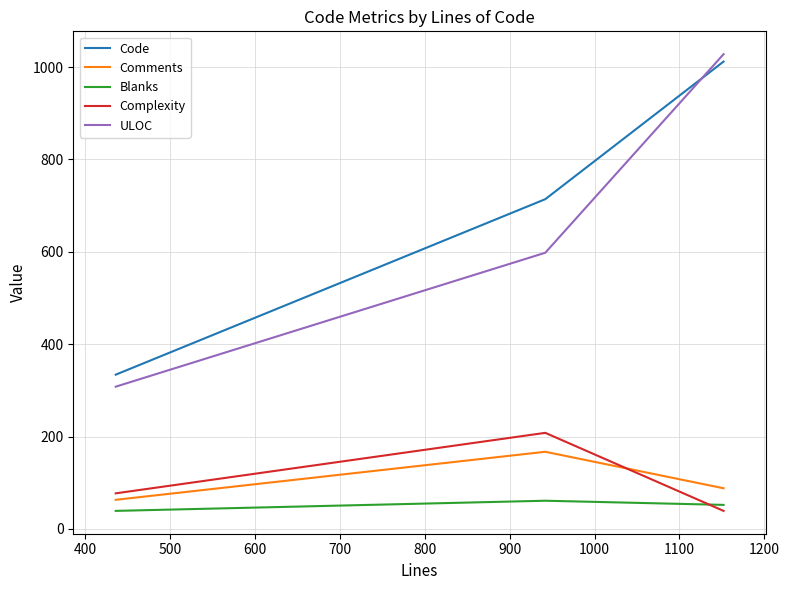

What is the average value of the Complexity series?

108